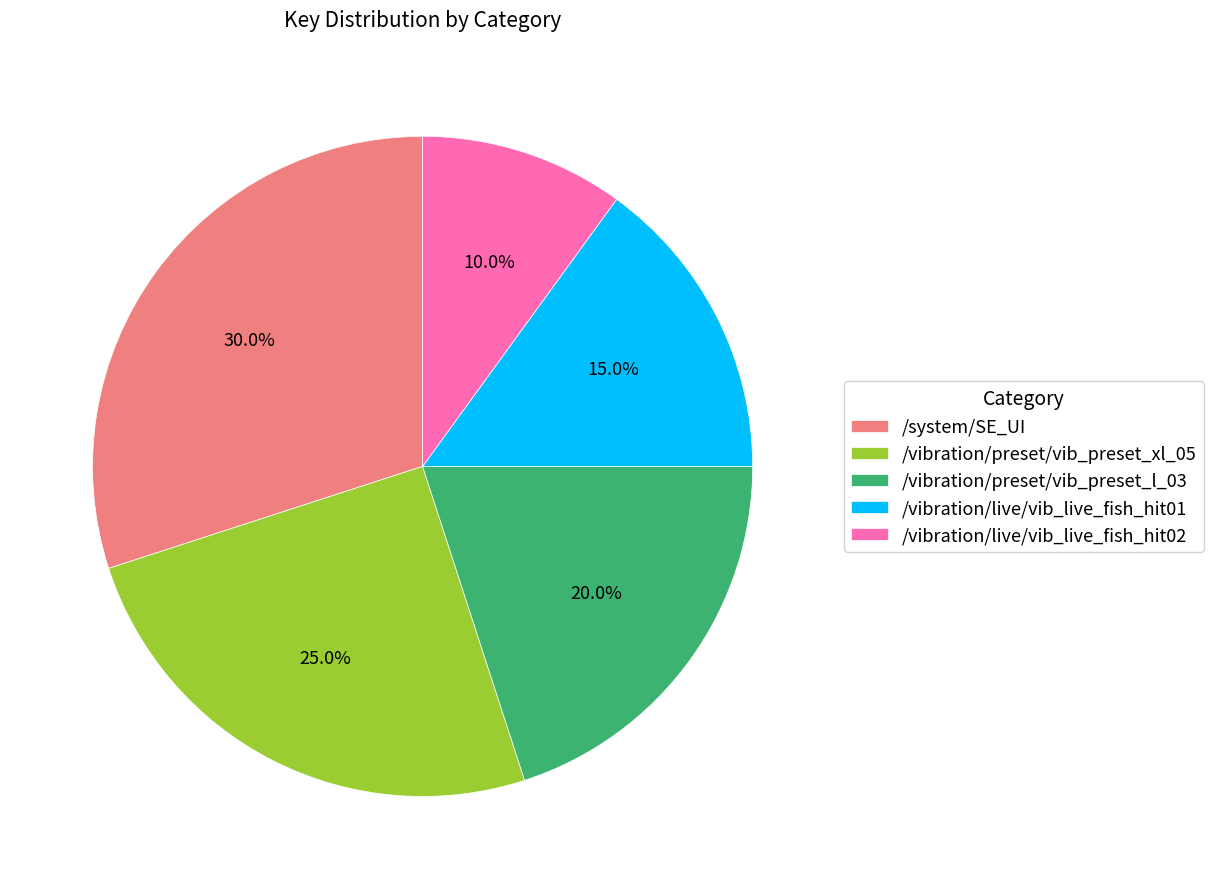

Is it true that /vibration/preset/vib_preset_xl_05 is 25% of the pie?

True